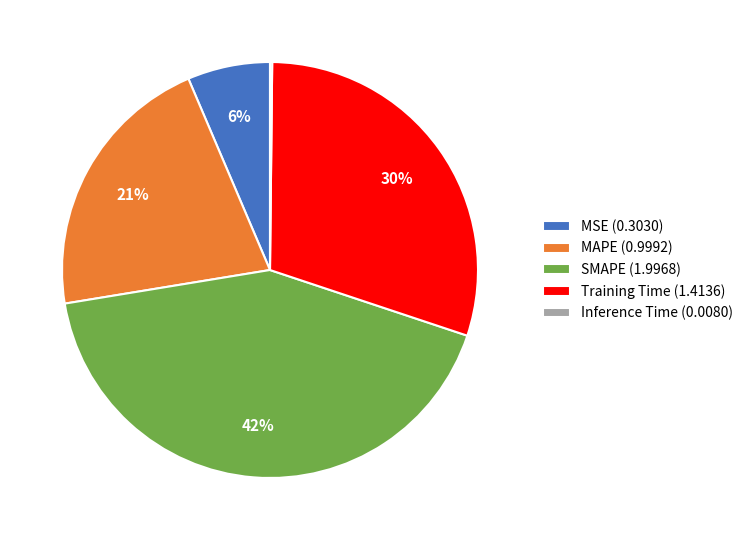

What percentage is the MAPE (0.9992) slice, to the nearest percent?

21%